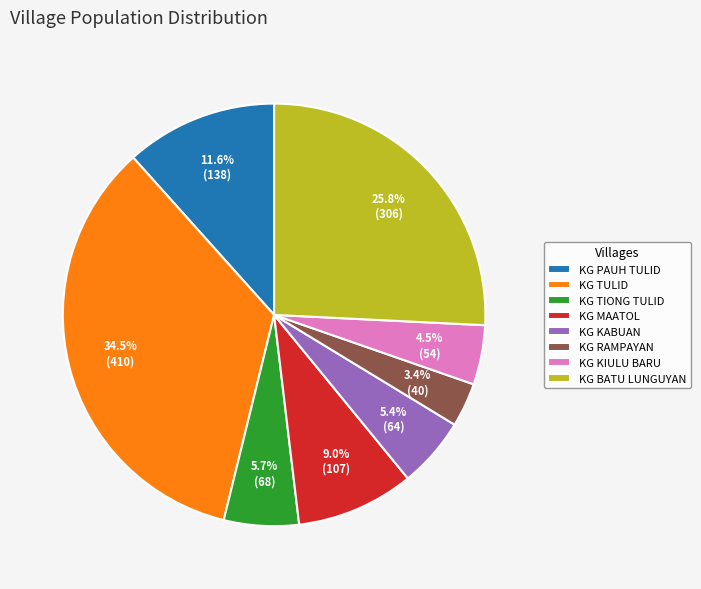

Is there a majority slice in this chart?

No